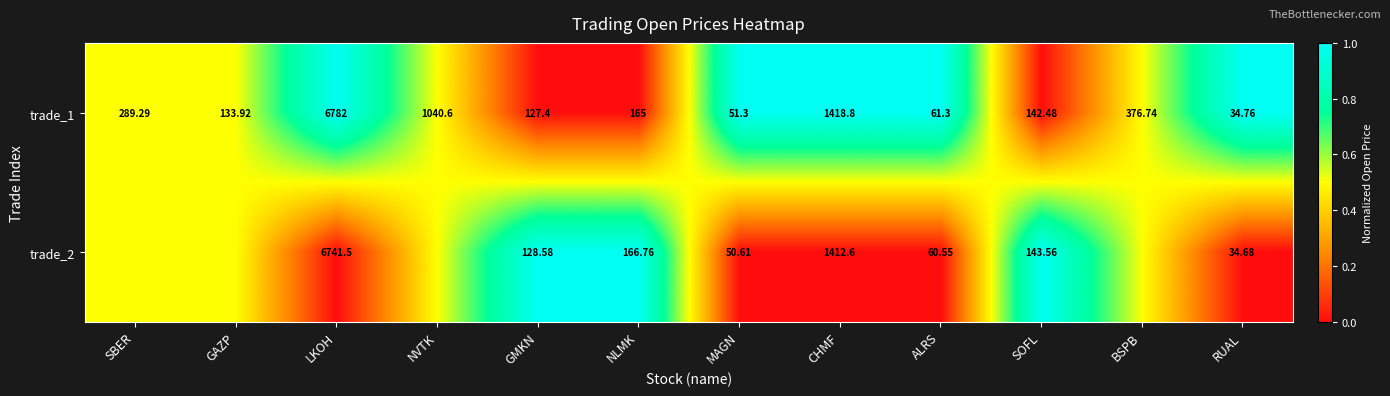

At how many categories does at least one series exceed 0?

12